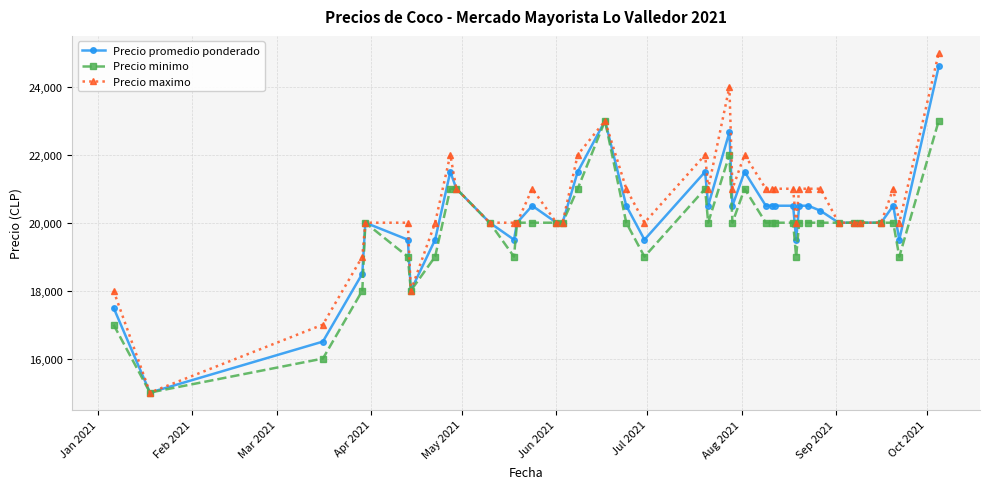

Which series has the largest range (max minus min)?

Precio maximo